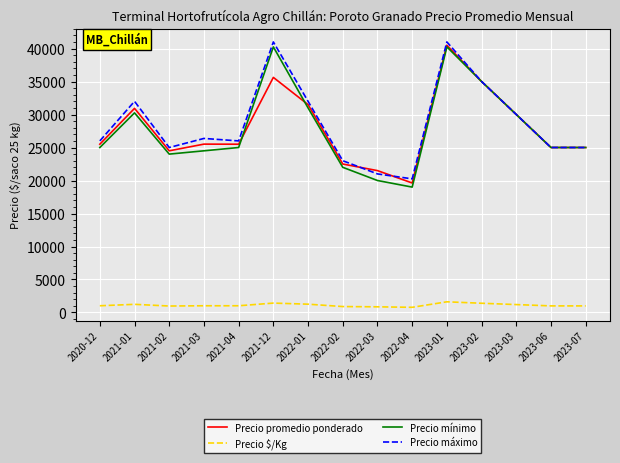

What is the average value of the Precio promedio ponderado series?

27880